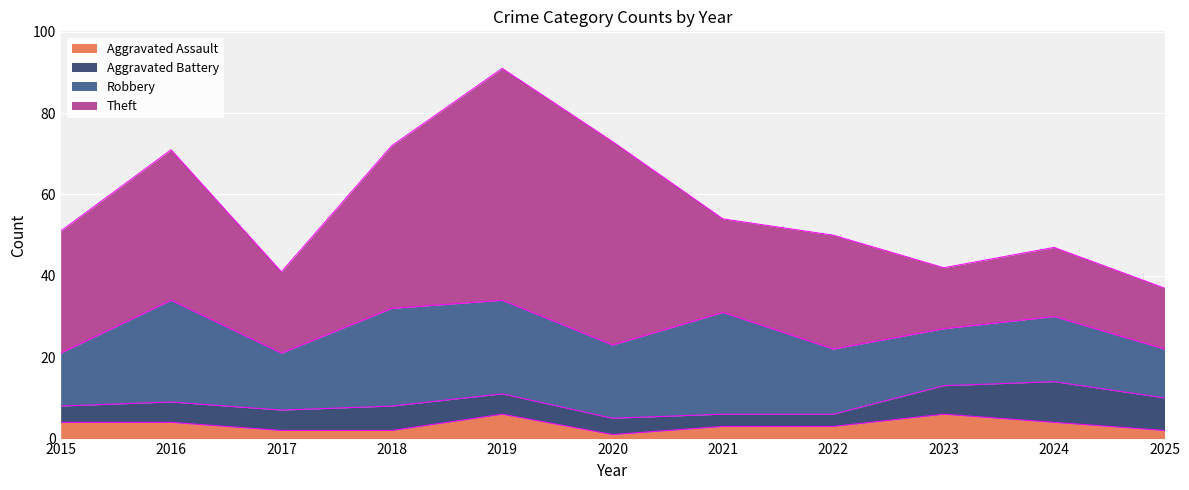

The Robbery series shows 23 at 2024. True or false?

False